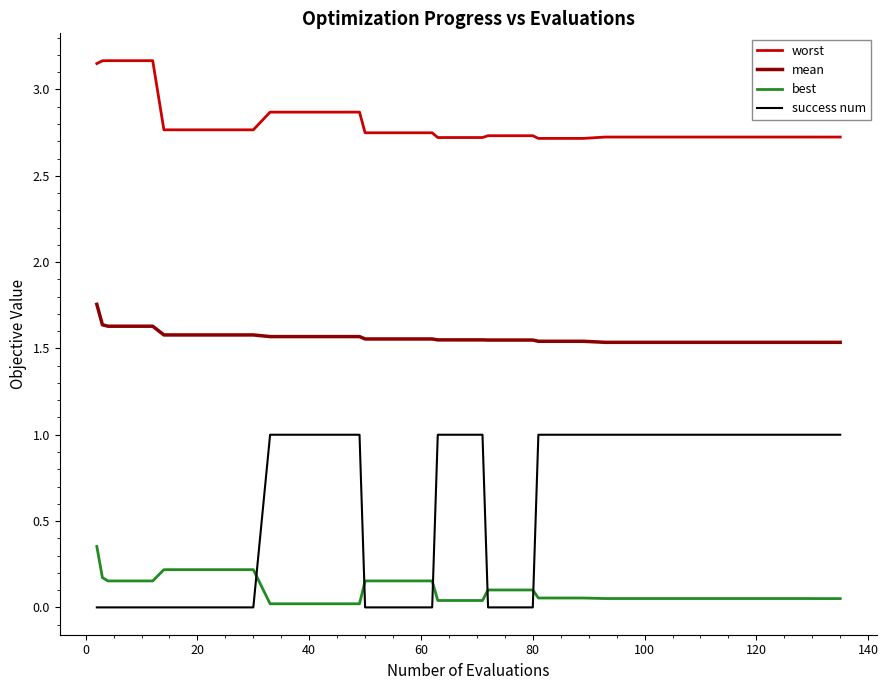

Rank the series by their average value, from highest to lowest.

worst, mean, success num, best